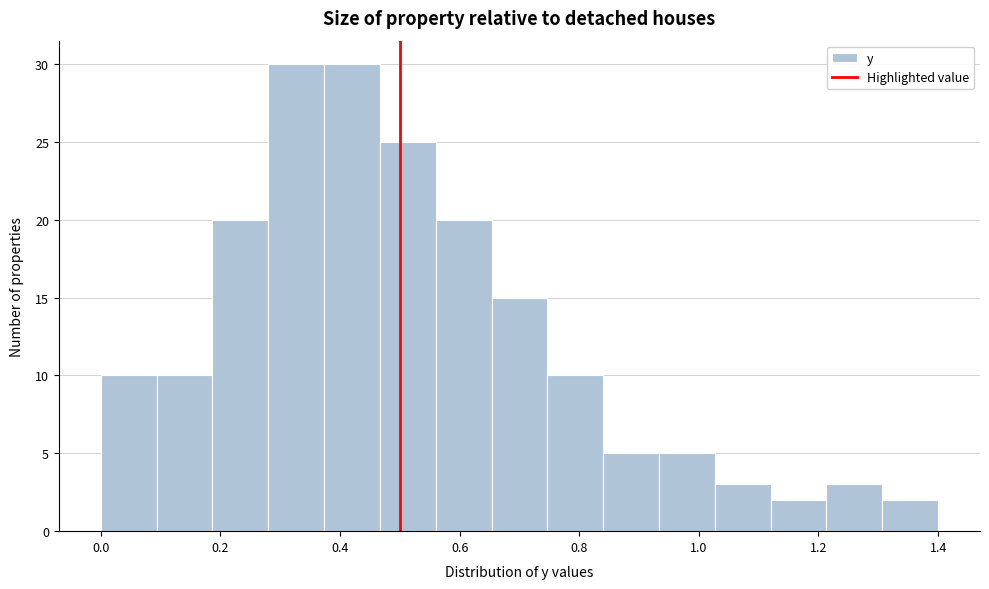

Reading left to right, list every bar in this chart as the range it spans on the x-axis followed by its height. Neither the bar edges nor the heights are printed on the chart, so give them approximately, as read against the axes.

0.00 to 0.10: 10
0.10 to 0.18: 10
0.18 to 0.28: 20
0.28 to 0.38: 30
0.38 to 0.46: 30
0.46 to 0.56: 25
0.56 to 0.66: 20
0.66 to 0.74: 15
0.74 to 0.84: 10
0.84 to 0.94: 5
0.94 to 1.02: 5
1.02 to 1.12: 3
1.12 to 1.22: 2
1.22 to 1.30: 3
1.30 to 1.40: 2